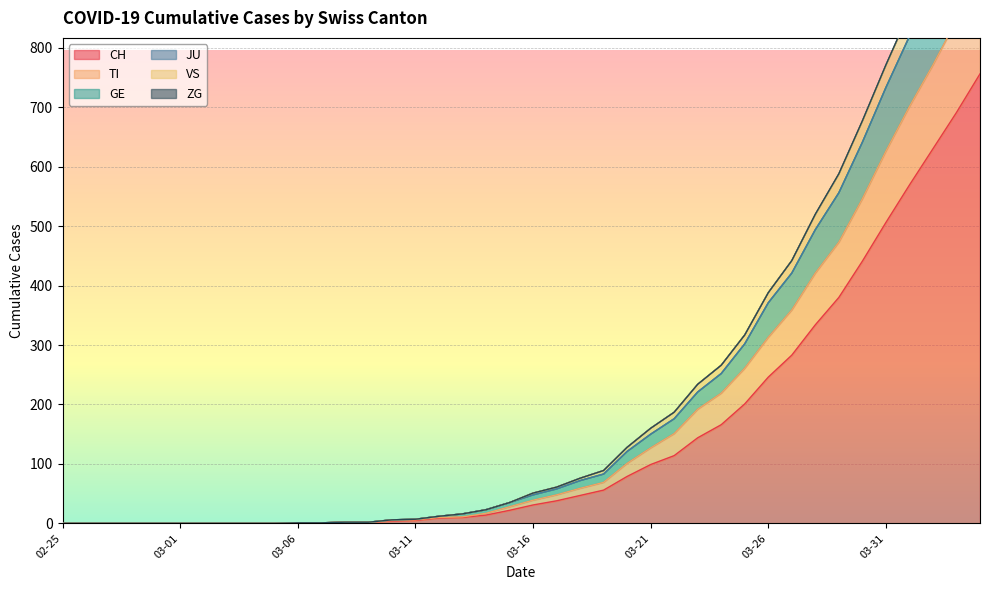

What is the highest value of the CH series?

756